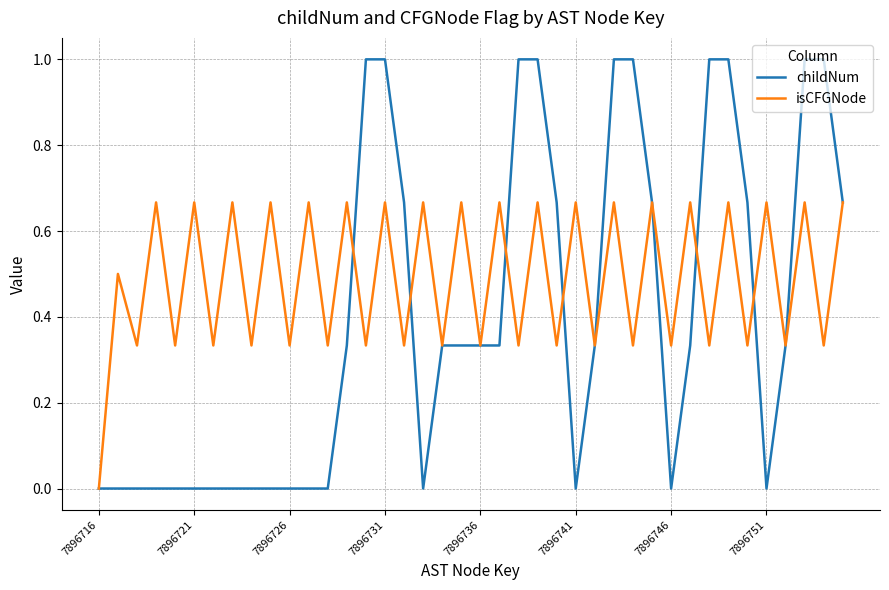

List the series in order of their overall mean, lowest first.

childNum, isCFGNode